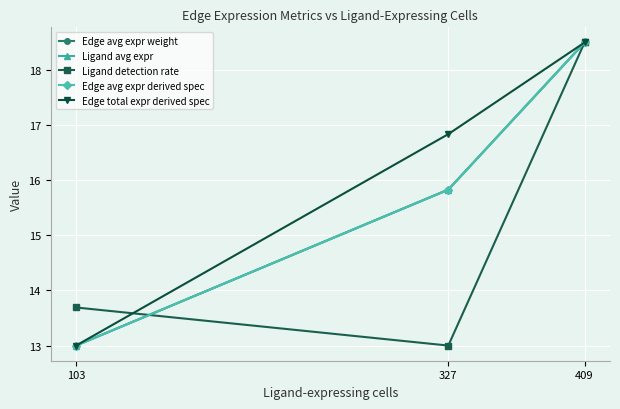

Where does the Ligand avg expr series first go above 15?

327